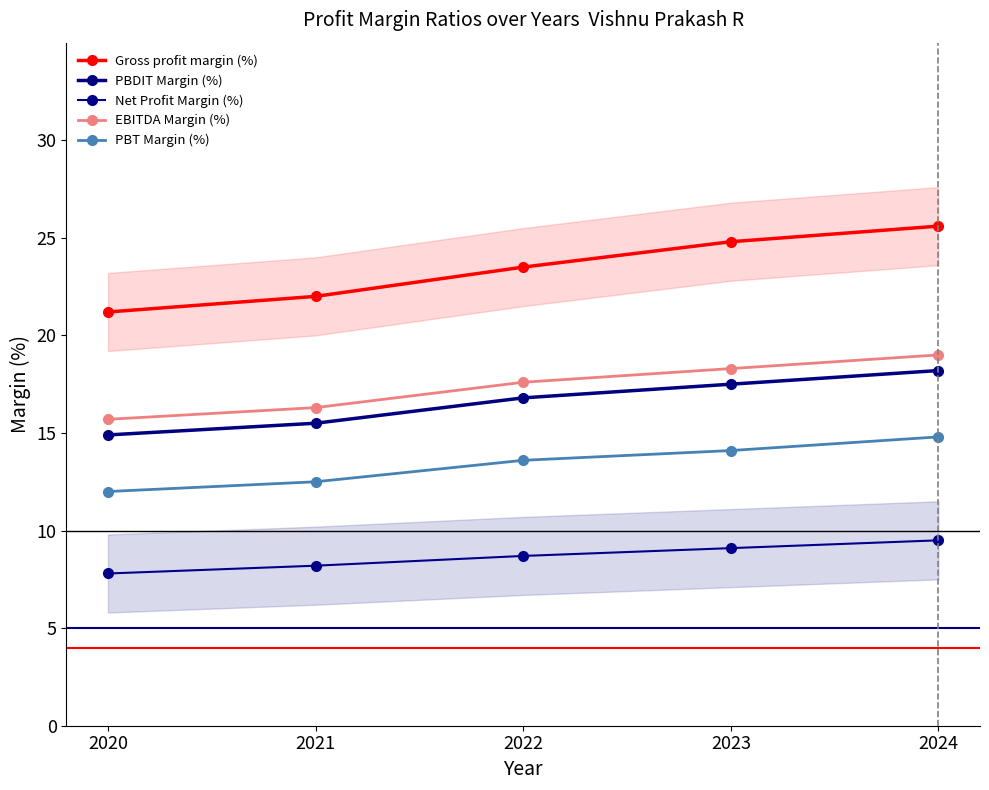

What is the sum of the PBT Margin (%) values at 2024 and 2023?

28.9